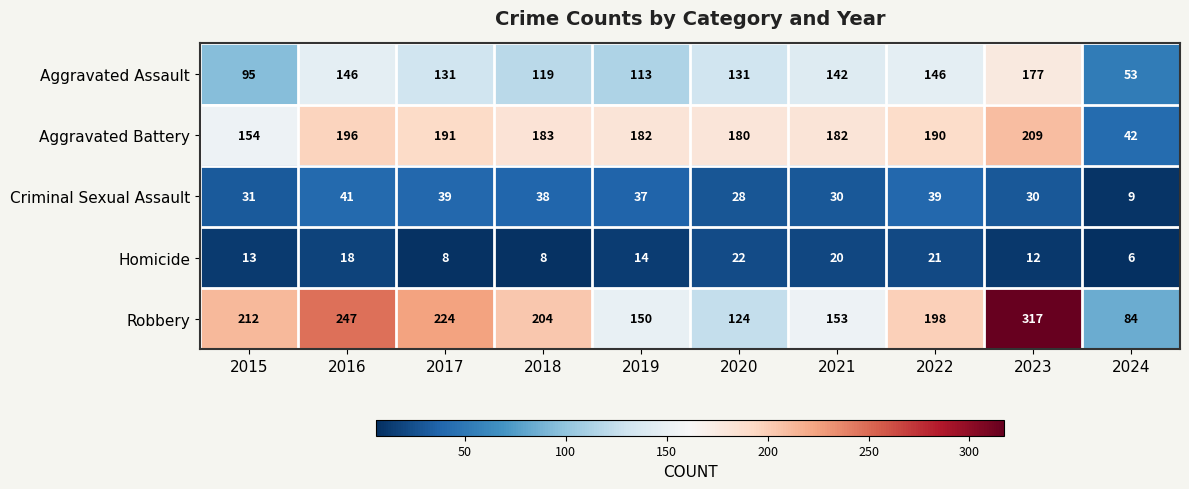

Between 2019 and 2024, which series saw the biggest shift?

Aggravated Battery